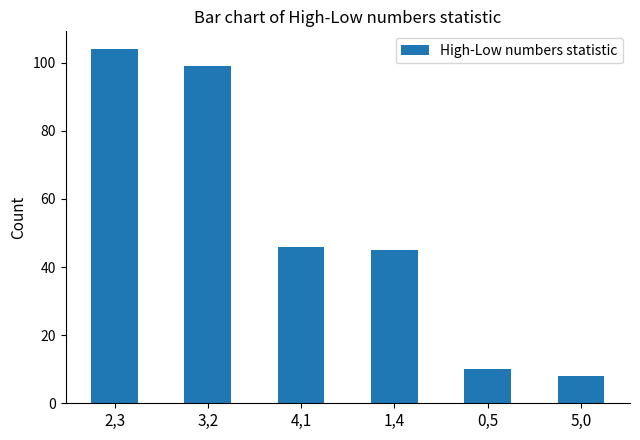

Does the chart contain any negative values?

No